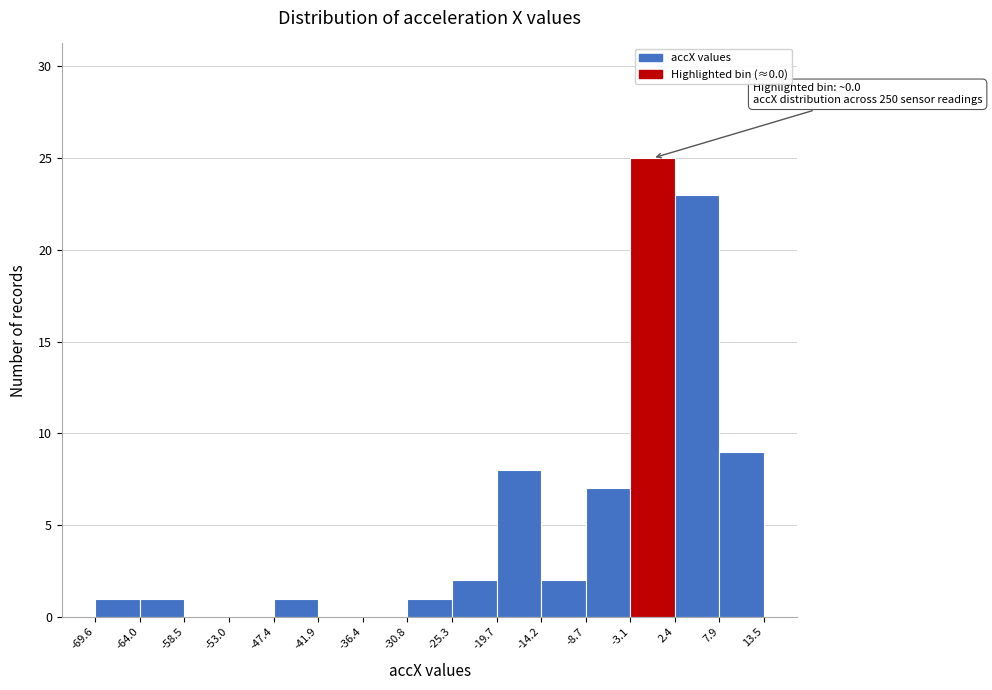

Over which range of the x-axis is the bar tallest?

-3.1 to 2.4